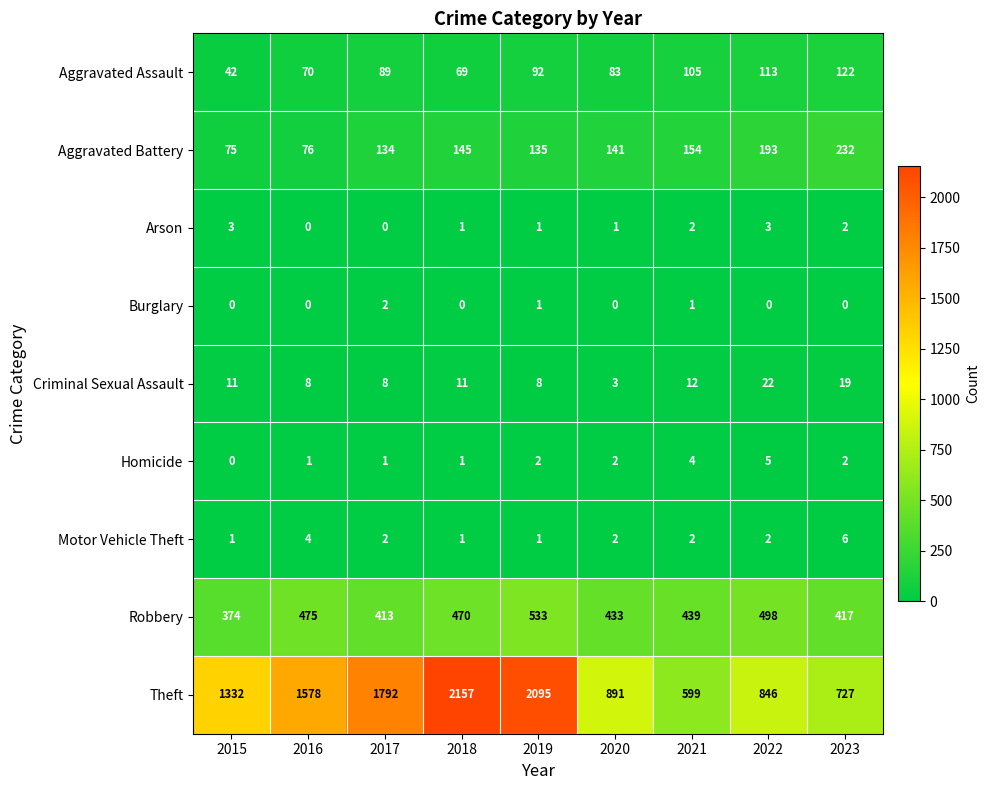

What is the difference between the maximum and minimum values in the Homicide series?

5